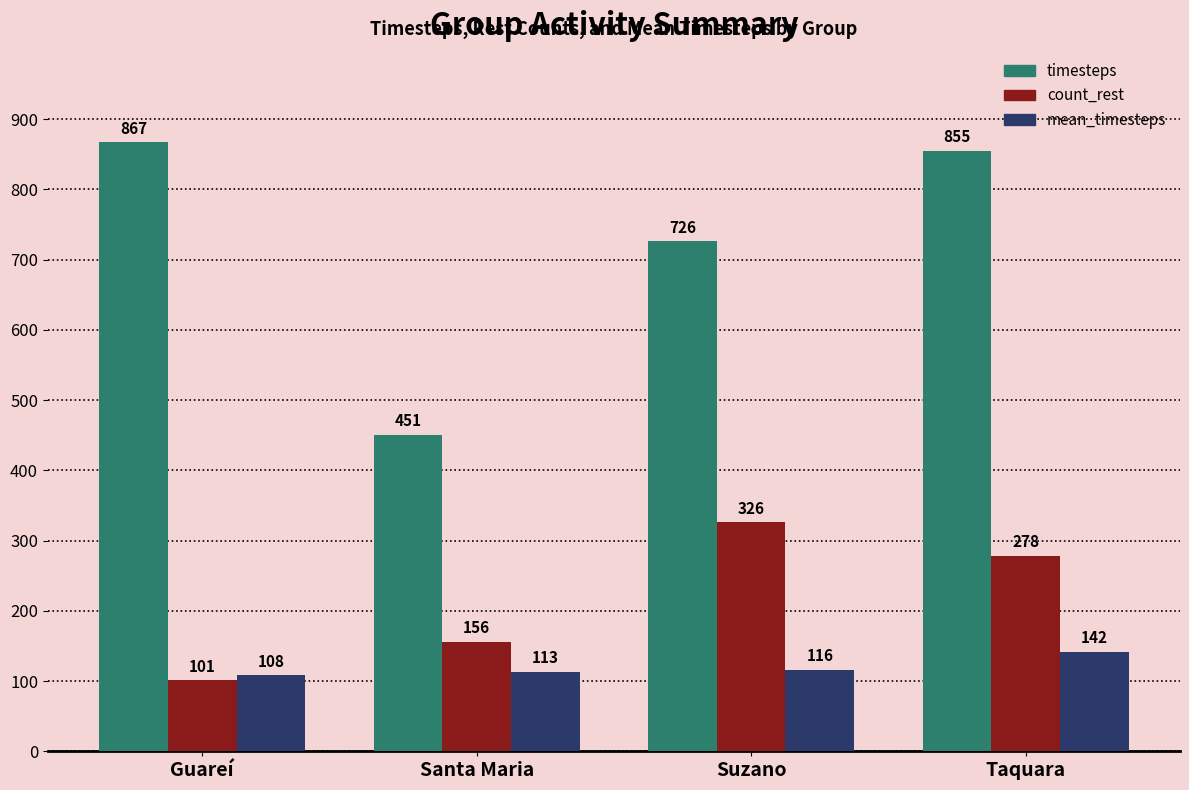

Which series has the widest spread of values?

timesteps